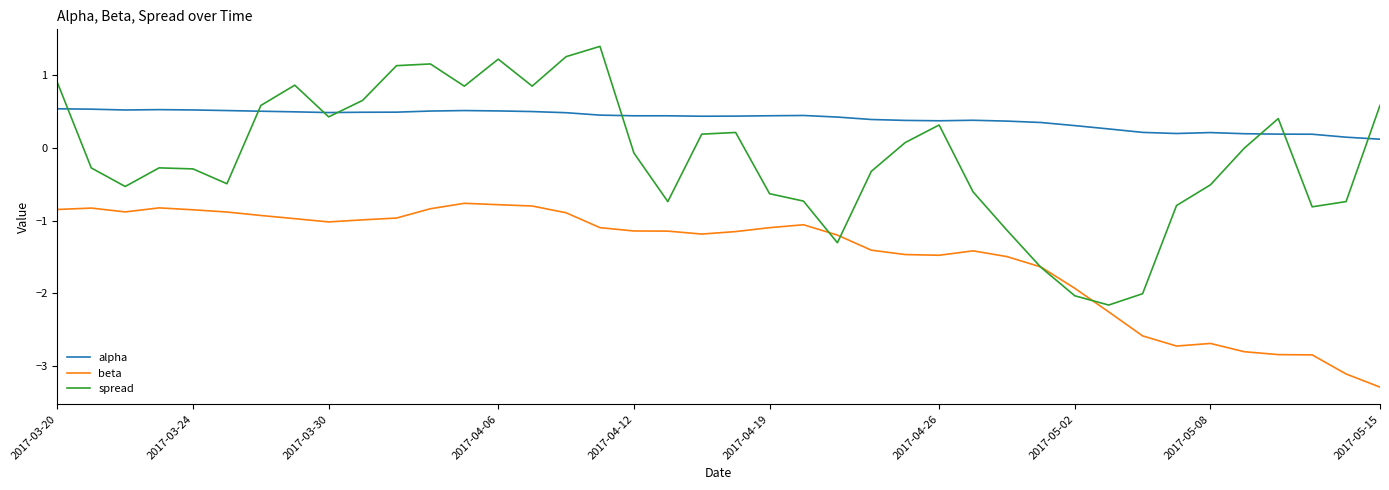

At how many categories does at least one series exceed 0?

40